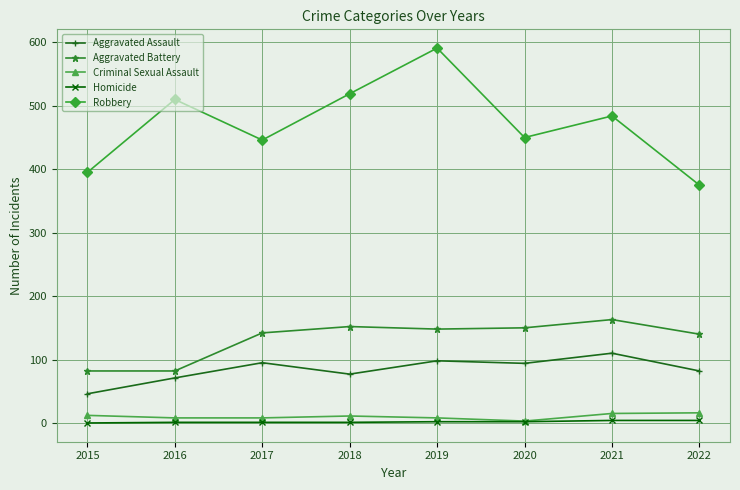

True or false: Aggravated Assault has a value of 24 at 2015.

False